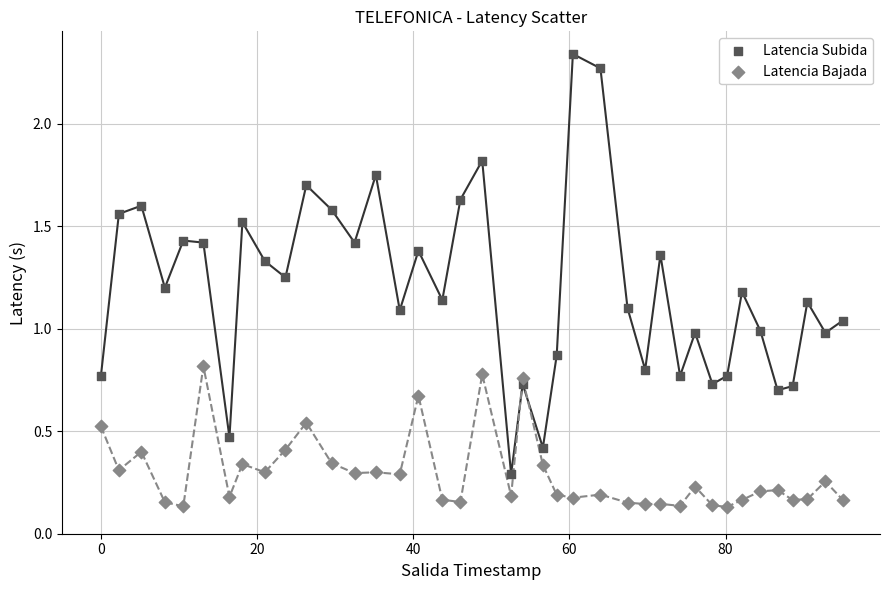

What are all the series names shown in the legend?

Latencia Subida, Latencia Bajada